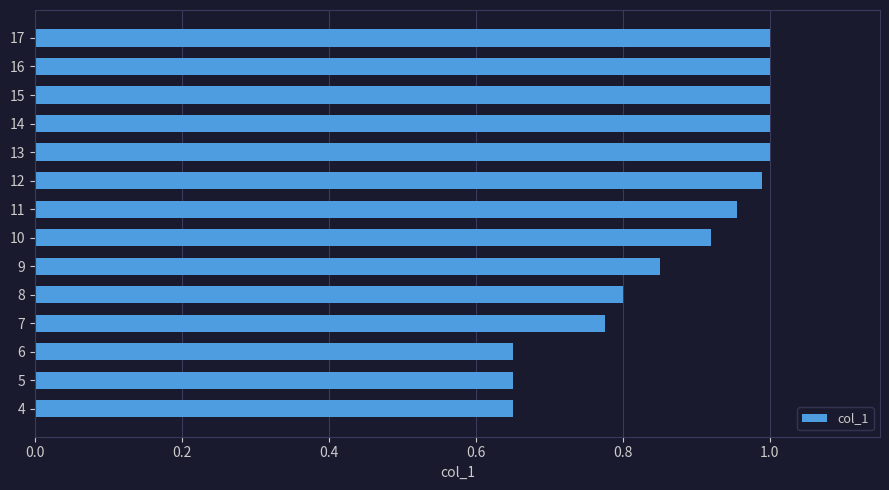

Is it true that the value at 8 is 0.8?

True